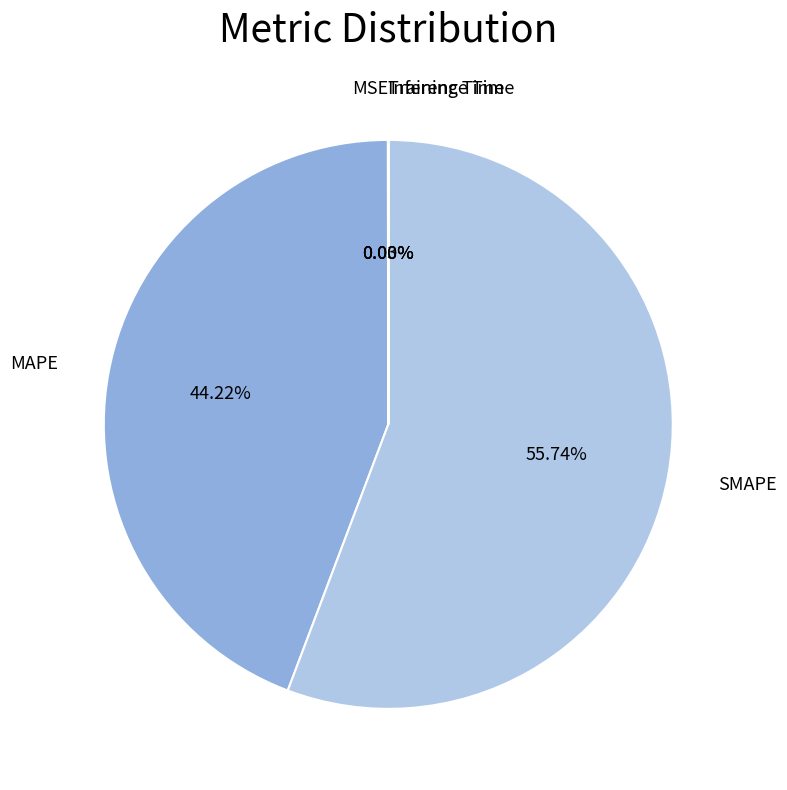

Is there a majority slice in this chart?

Yes